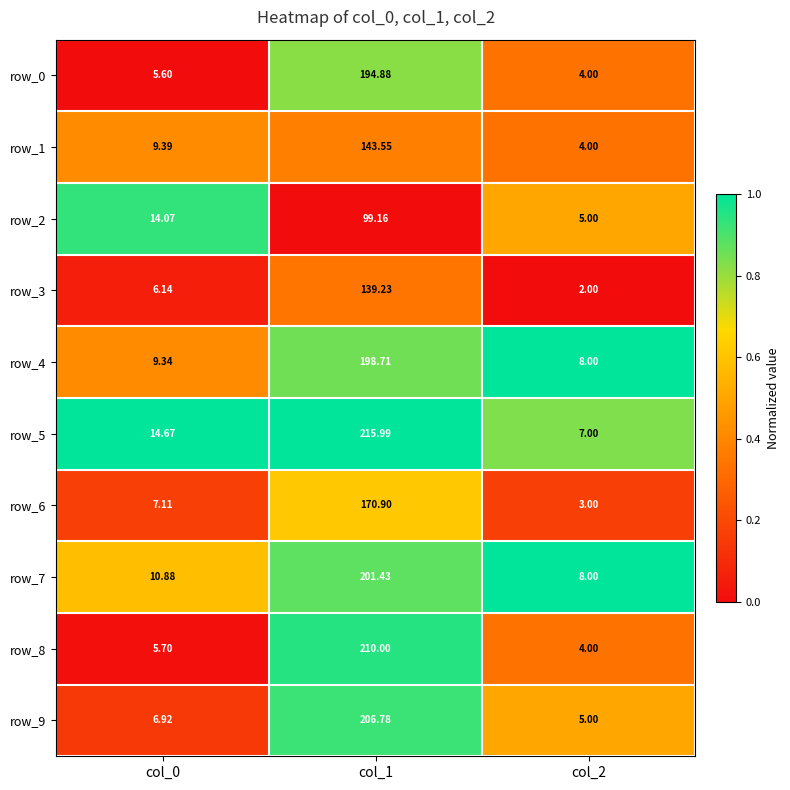

The value of row_8 at col_0 is 0.0. True or false?

False